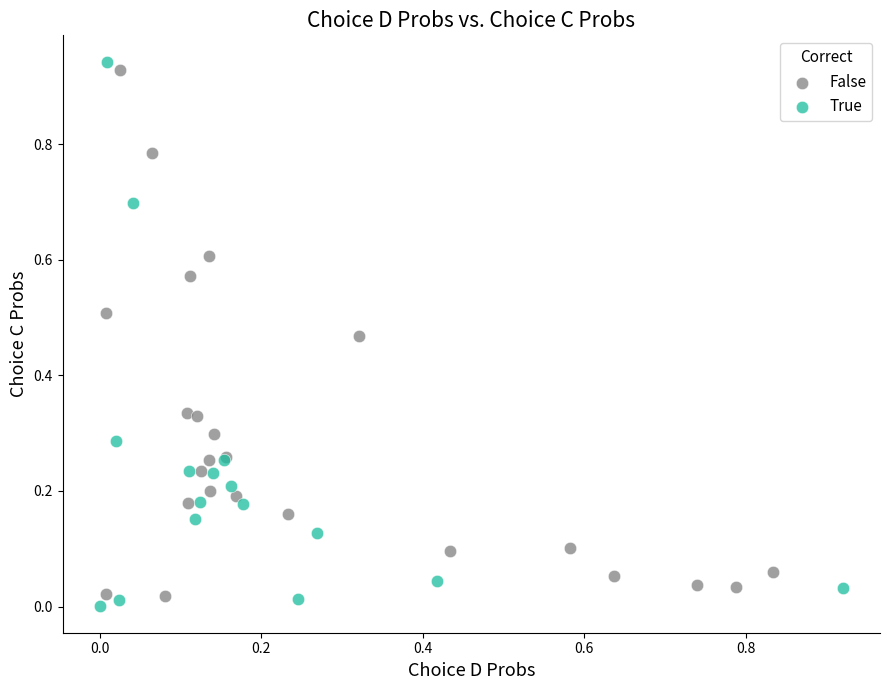

What are all the series names shown in the legend?

False, True